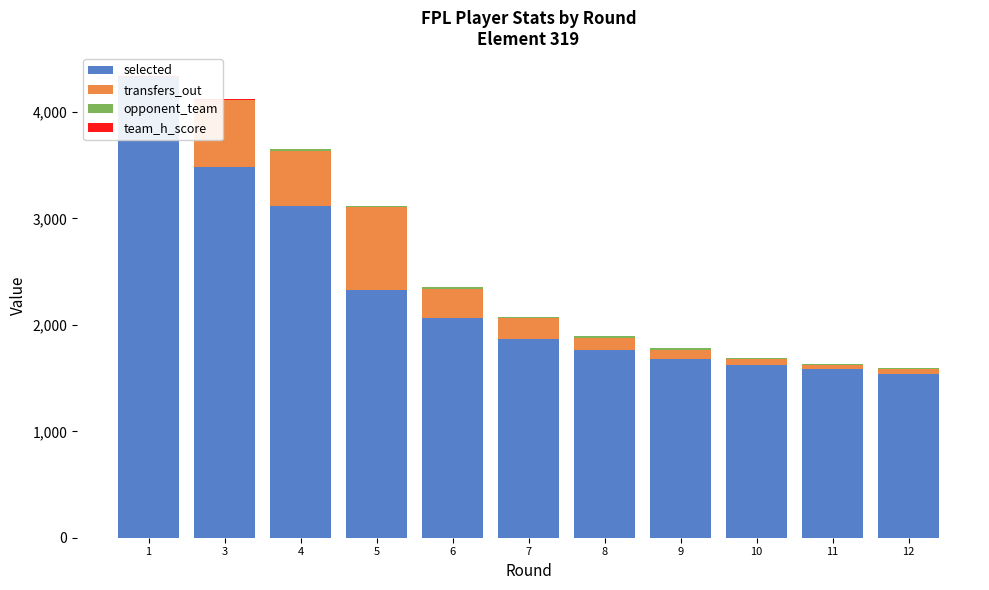

Does the chart contain any negative values?

No